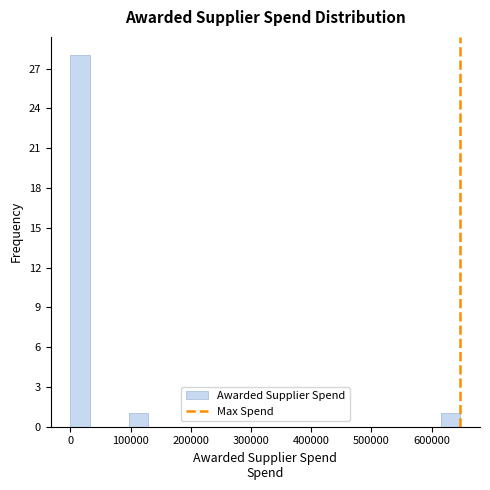

Around what value on the x-axis is the tallest bar? Give the approximate position of its centre, as read against the axis.

20000